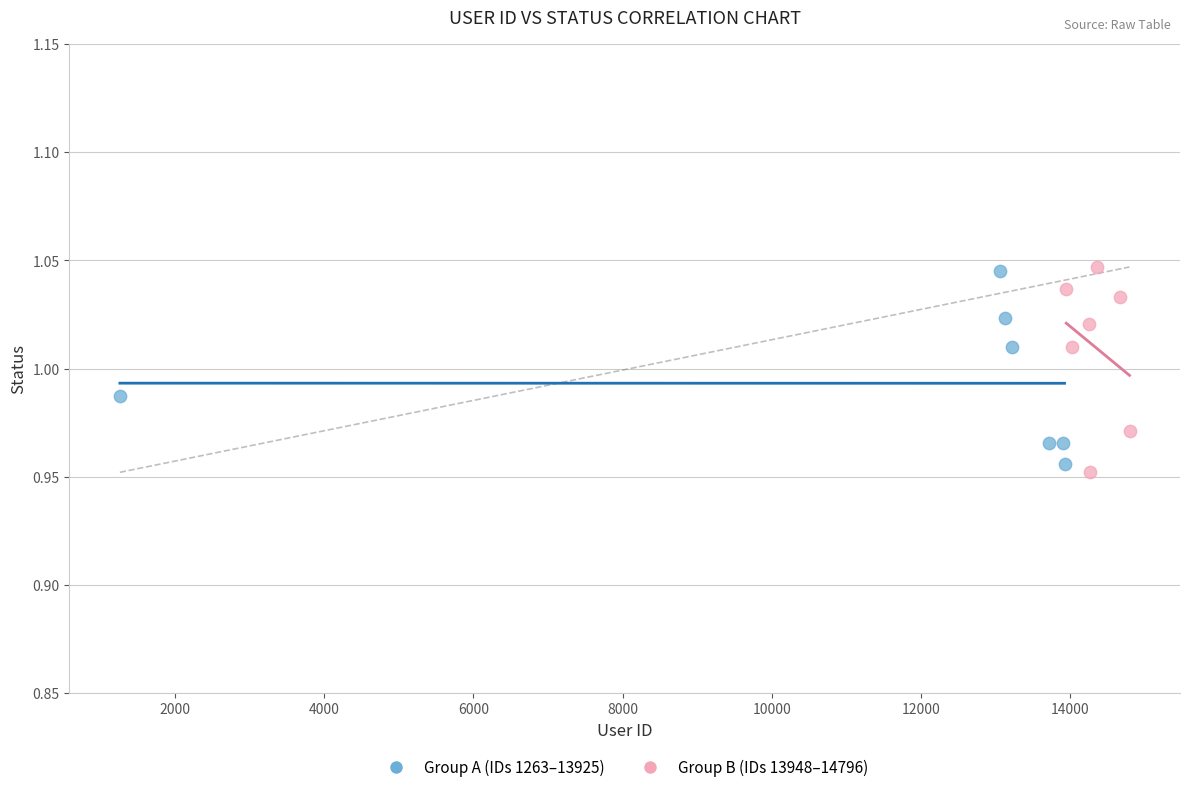

Which series has the widest spread of Y values?

Group B (IDs 13948–14796)